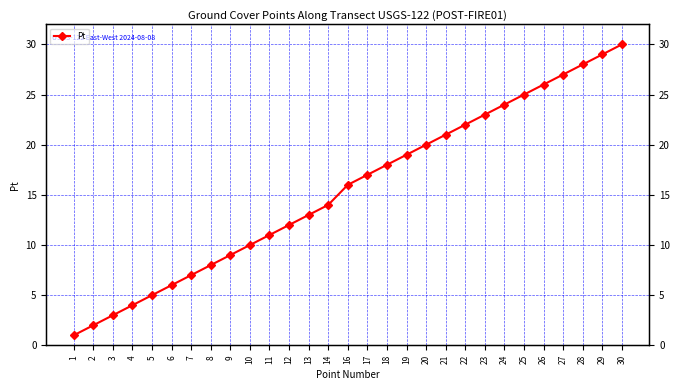

What is the value of the 8th point from the left?

8